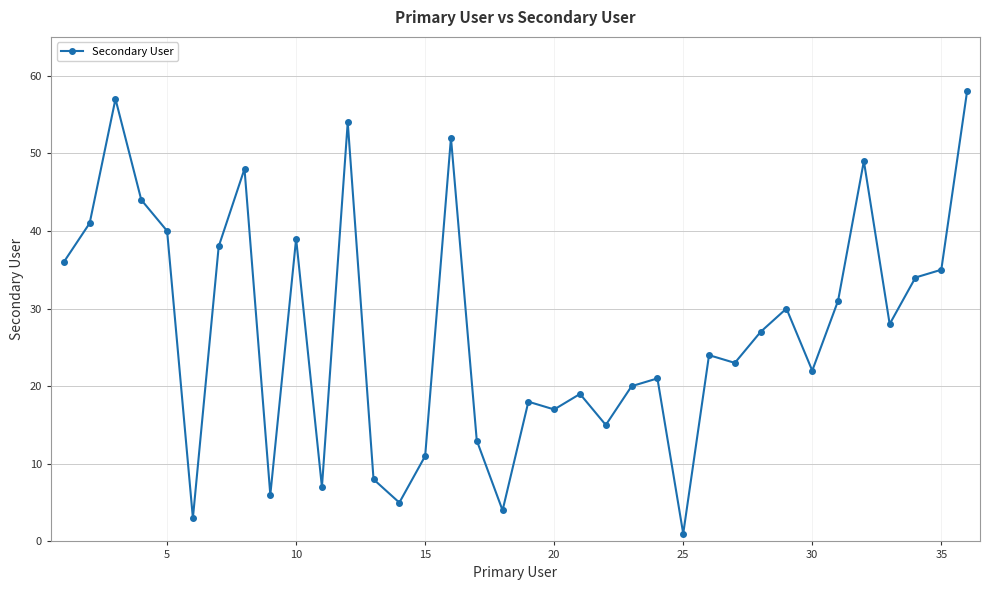

What is the sum of all values?

978